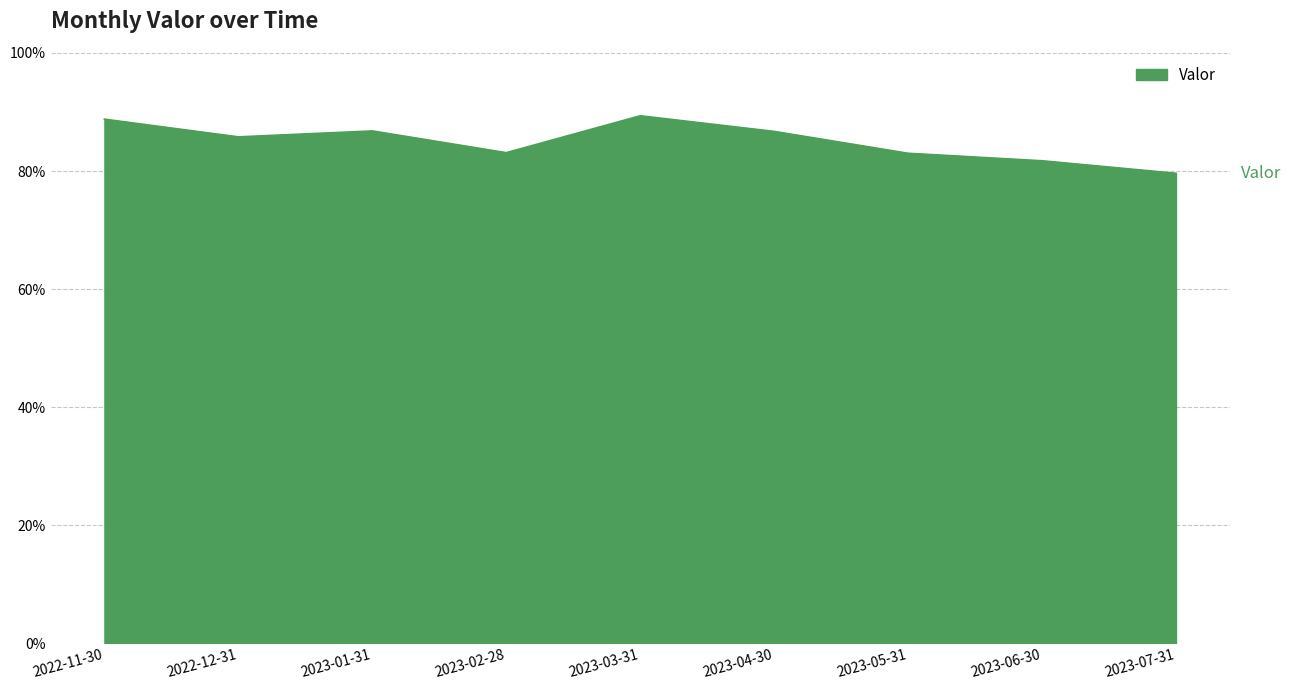

Which has a higher value, 2022-11-30 or 2023-07-31?

2022-11-30